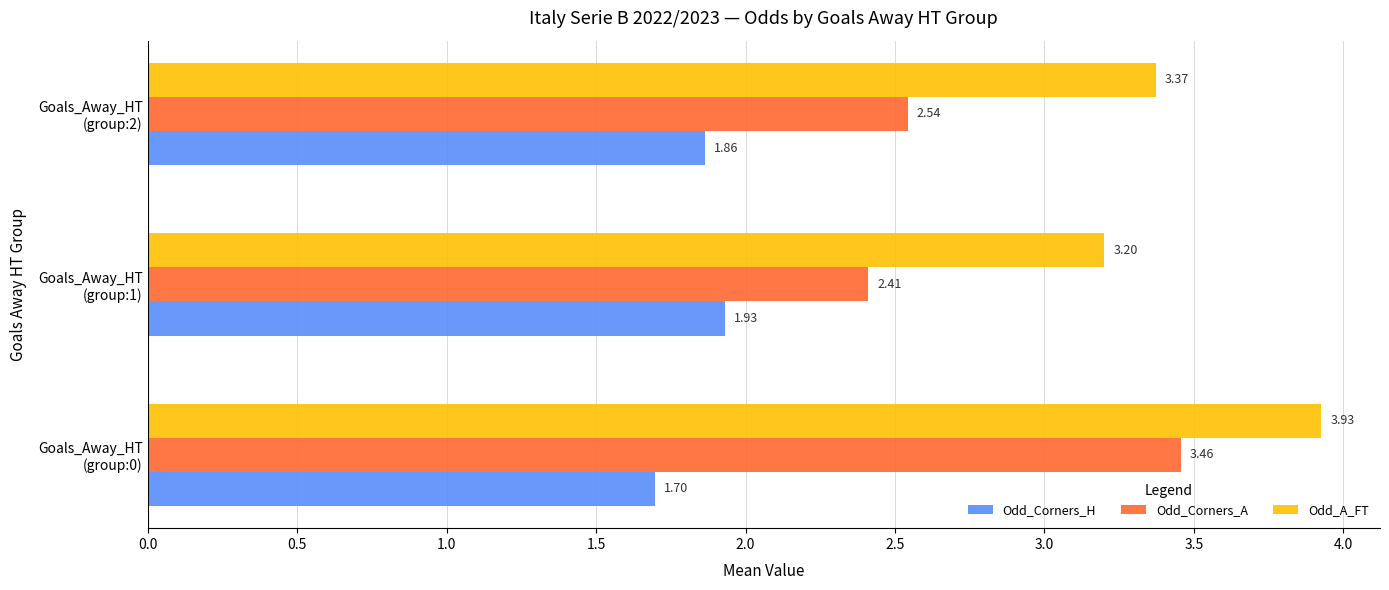

What is the average value of the Odd_Corners_H series?

1.8